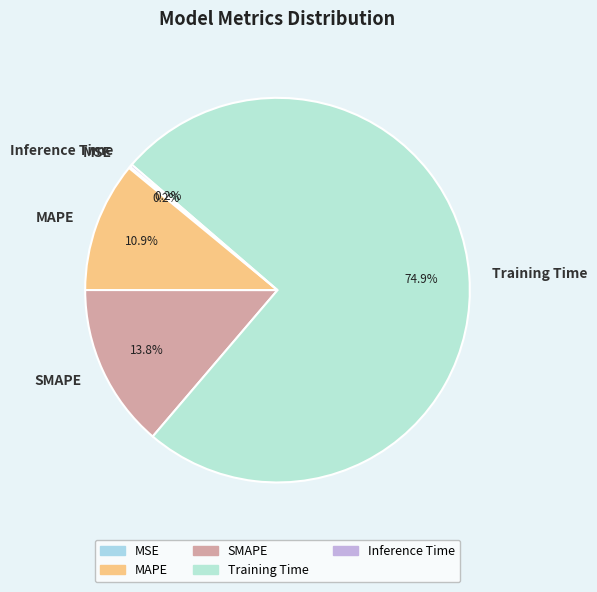

Which slice is the largest?

Training Time